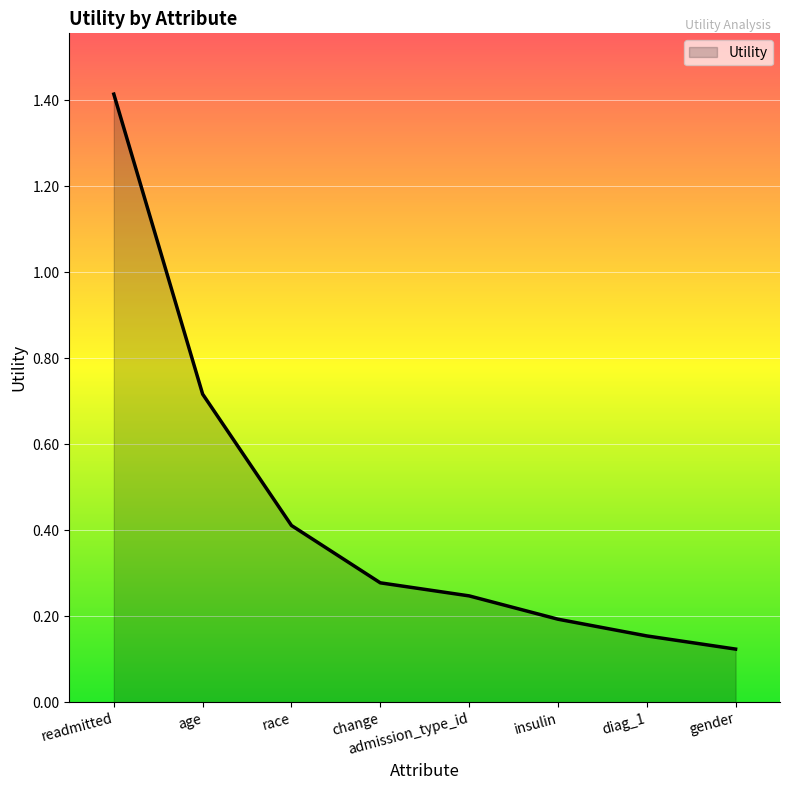

What is the average value?

0.4